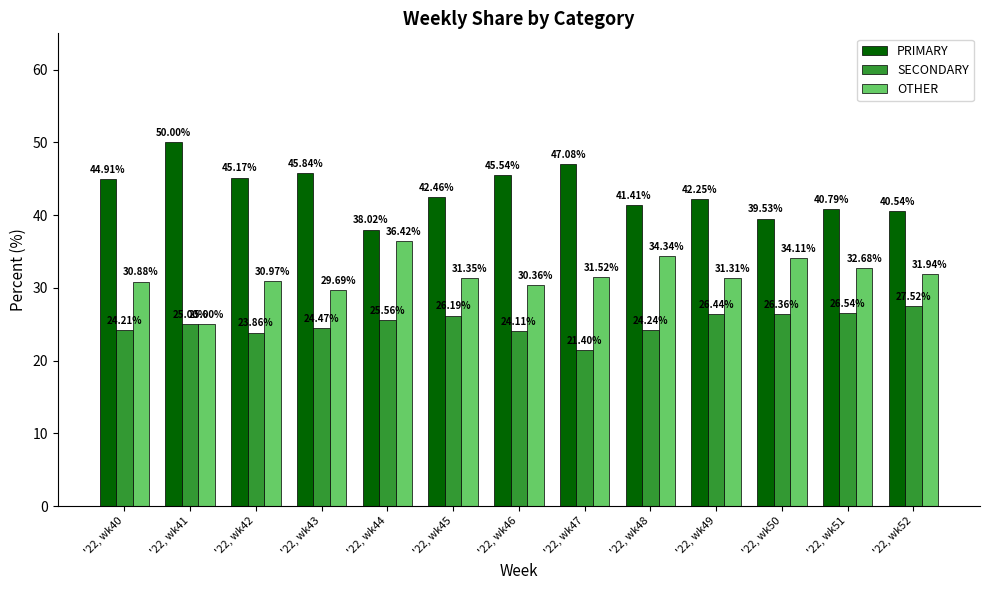

Rank the series by their average value, from lowest to highest.

SECONDARY, OTHER, PRIMARY